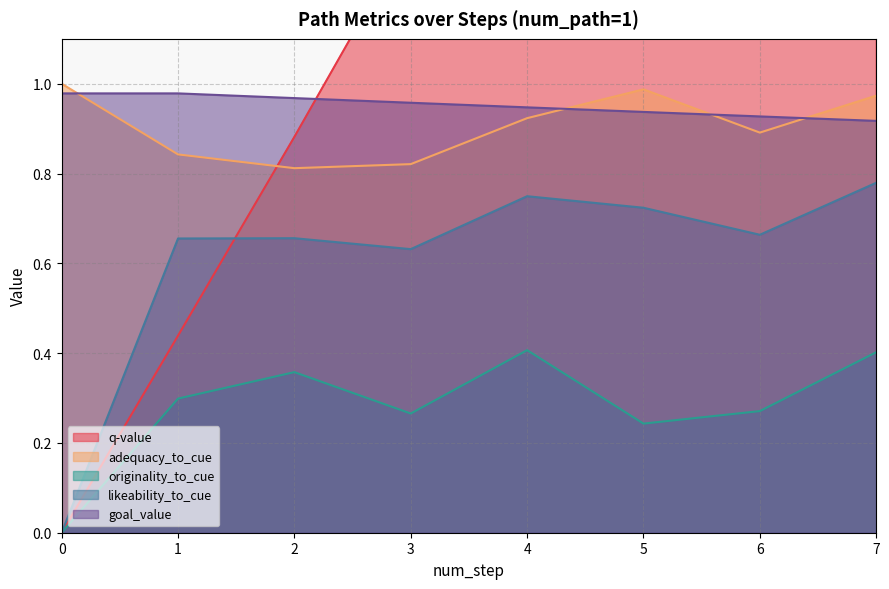

At which category does likeability_to_cue reach its first local peak?

2